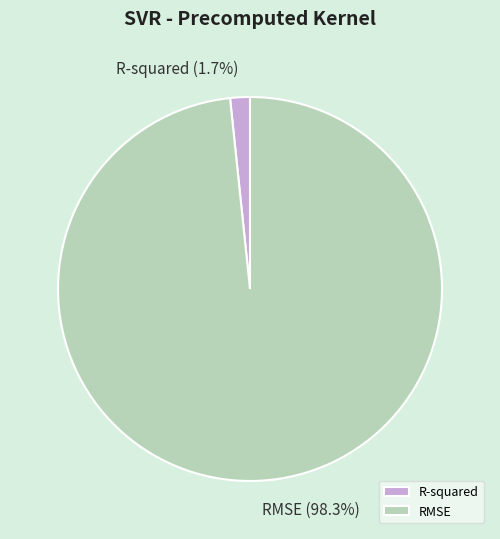

Is R-squared the majority of the pie?

No